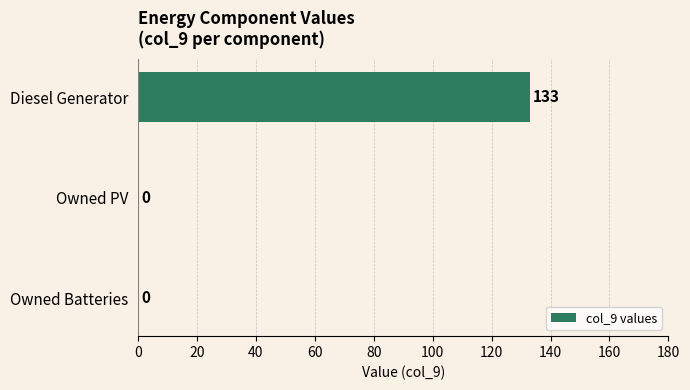

What is the sum of all values?

133